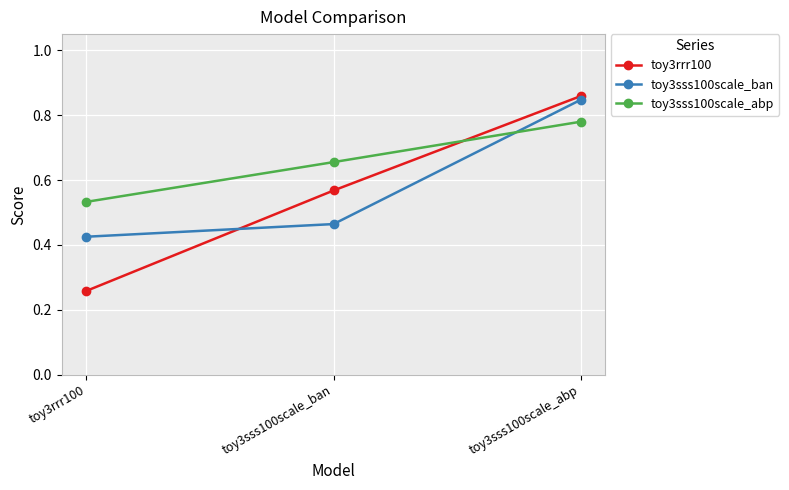

Is the value of toy3rrr100 at toy3sss100scale_ban greater than the value of toy3sss100scale_abp at toy3rrr100?

Yes